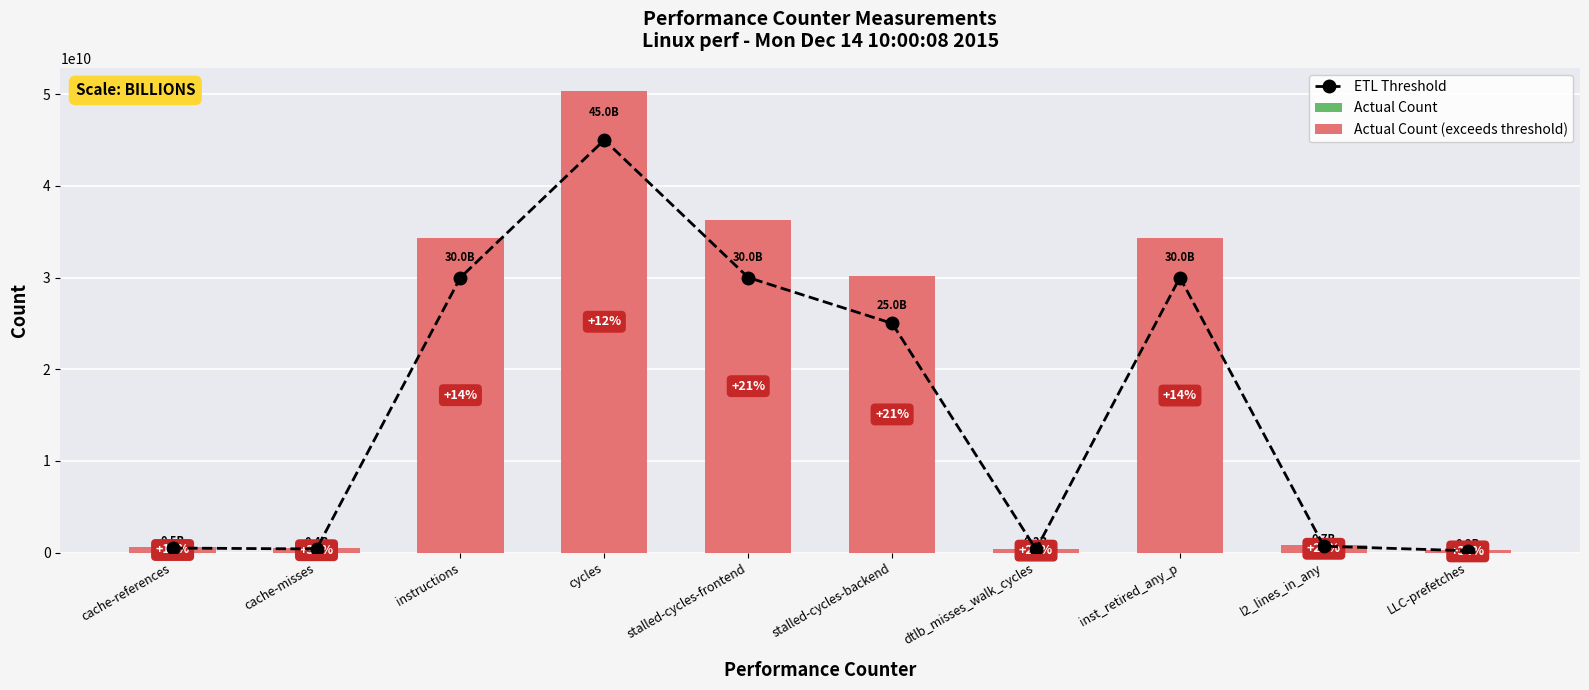

Where does the ETL Threshold series first go above 25000000000?

instructions